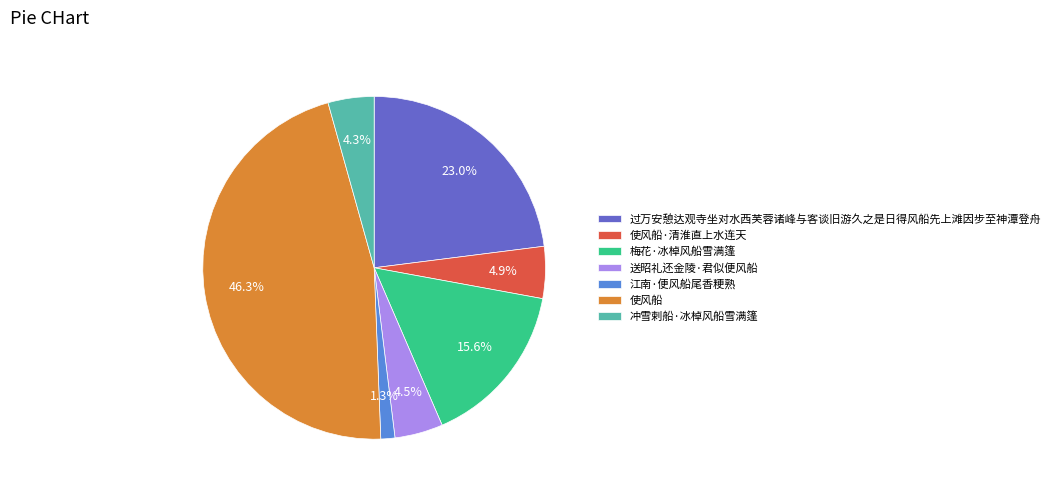

Is there any slice that represents more than half of the pie?

No